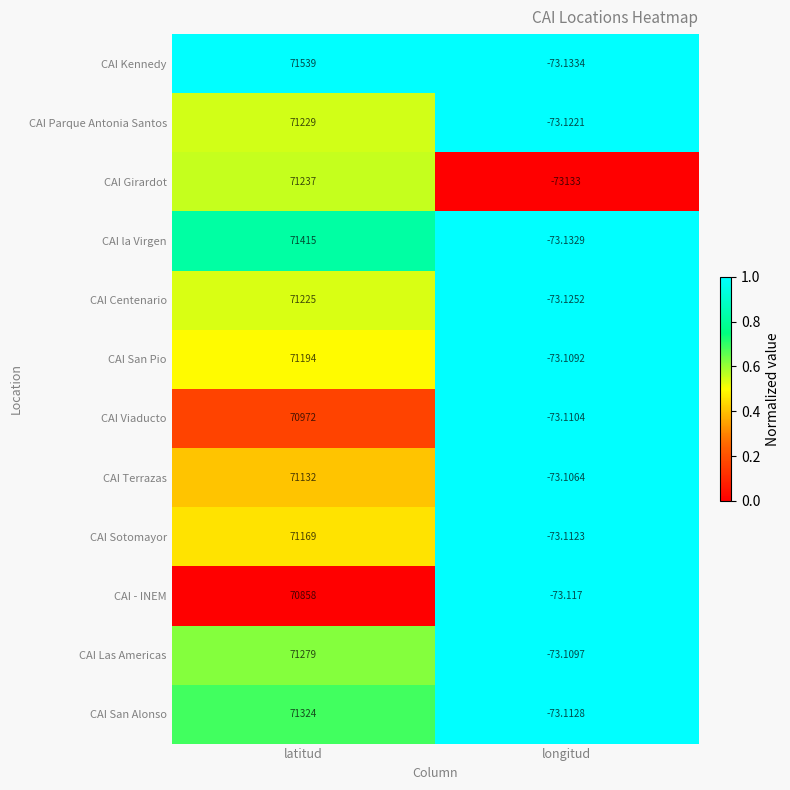

Rank the categories by CAI San Pio value from lowest to highest.

longitud, latitud